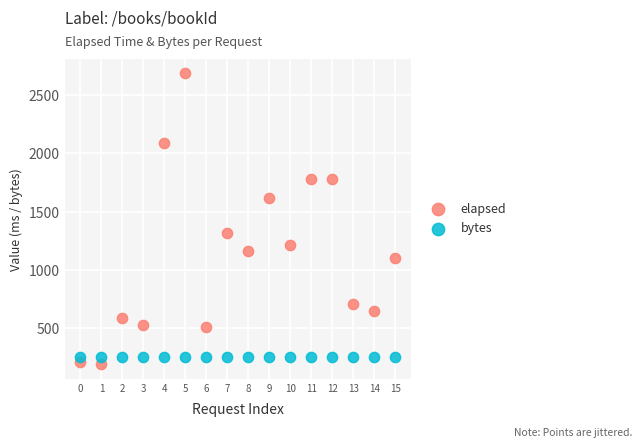

Which series contains the highest Y value?

elapsed